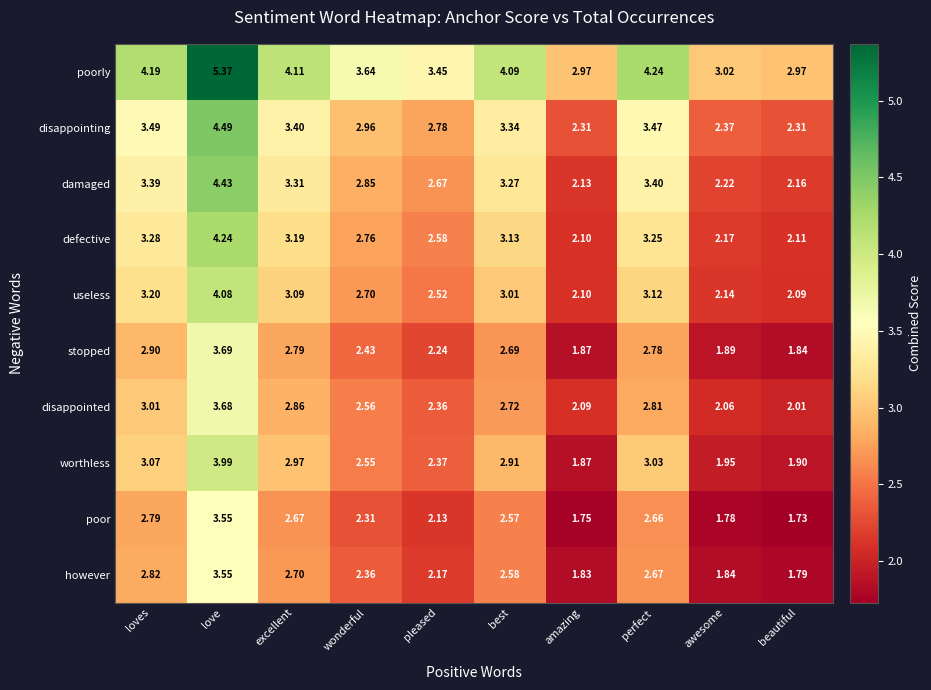

Where is stopped nearest to the value 2?

awesome